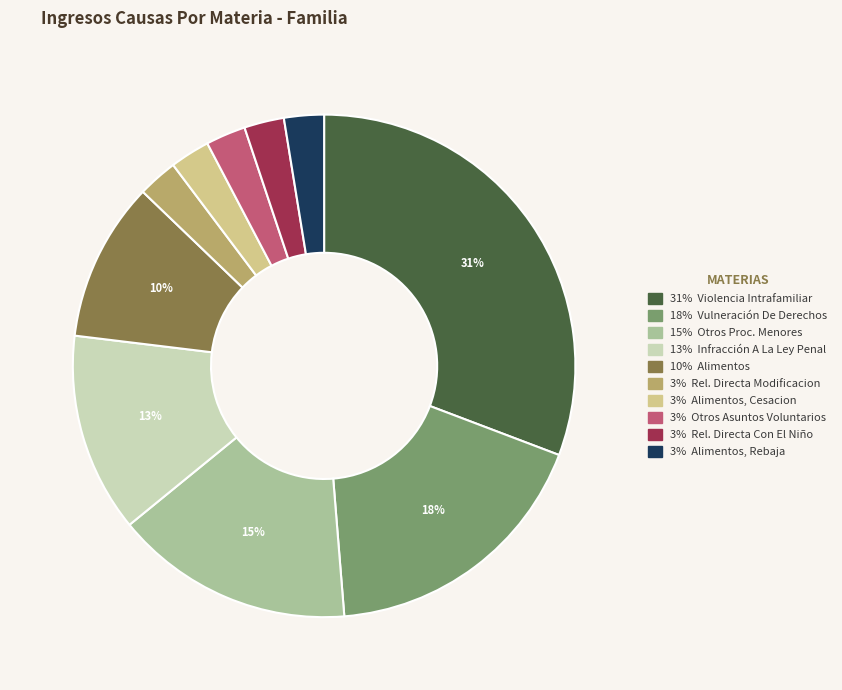

Count the number of slices in the pie.

10